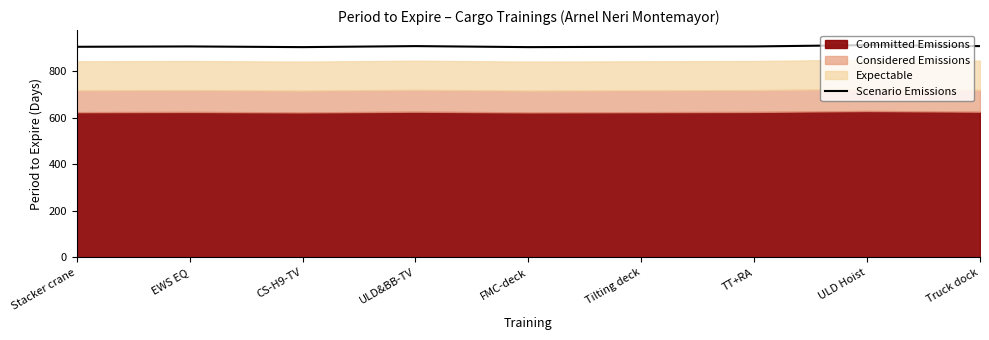

List the labels in order of value, largest first.

ULD Hoist, ULD&BB-TV, Truck dock, EWS EQ, TT+RA, Stacker crane, Tilting deck, CS-H9-TV, FMC-deck